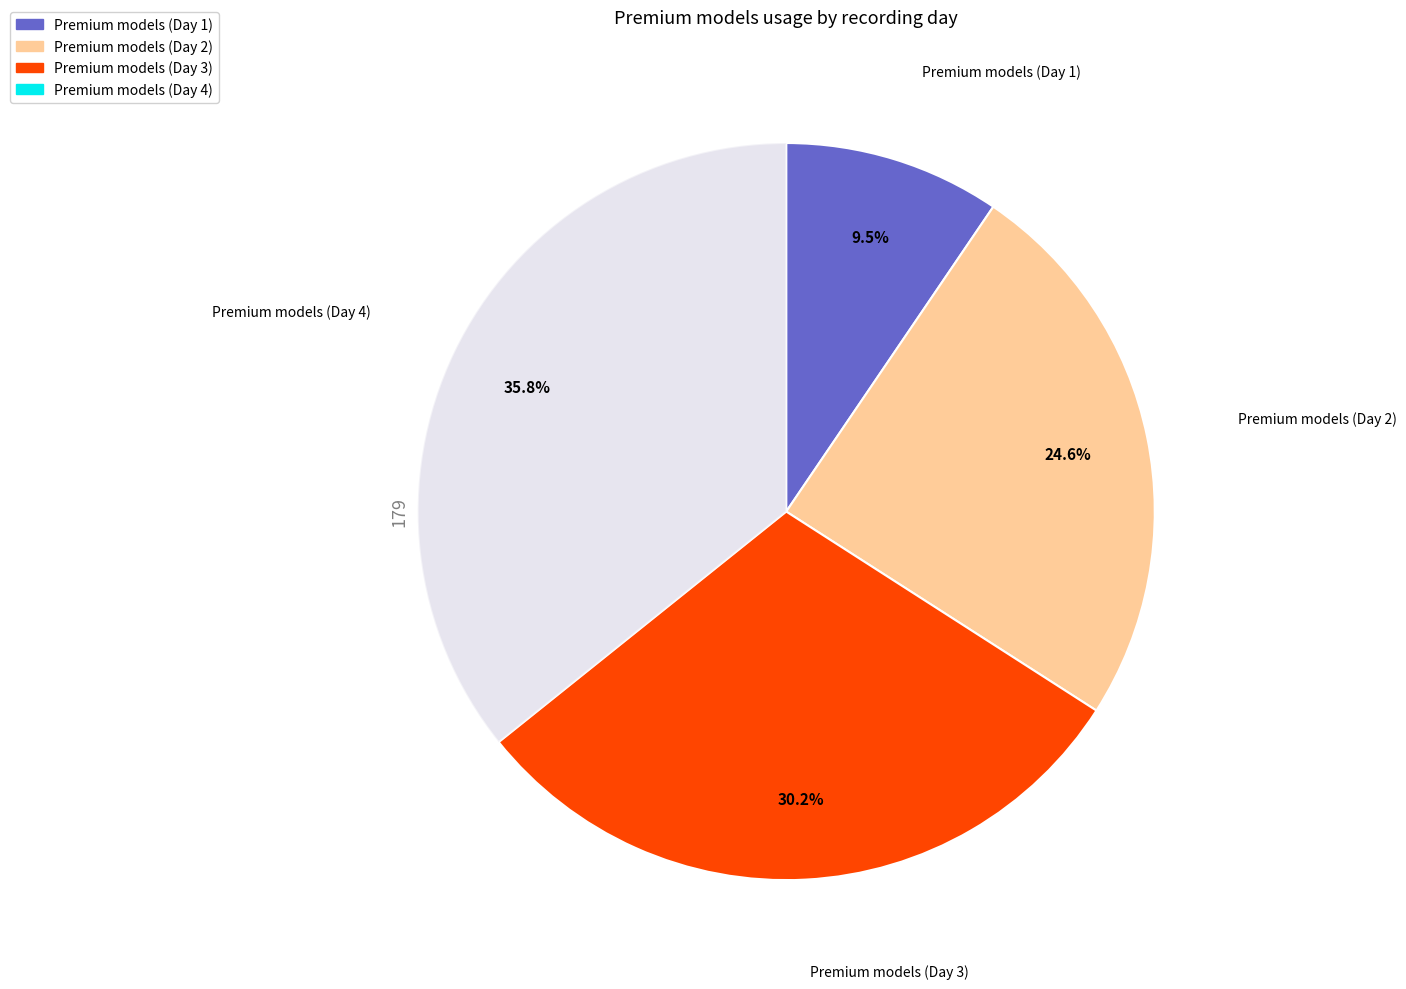

Do Premium models (Day 1) and Premium models (Day 3) together represent more than half of the pie?

No